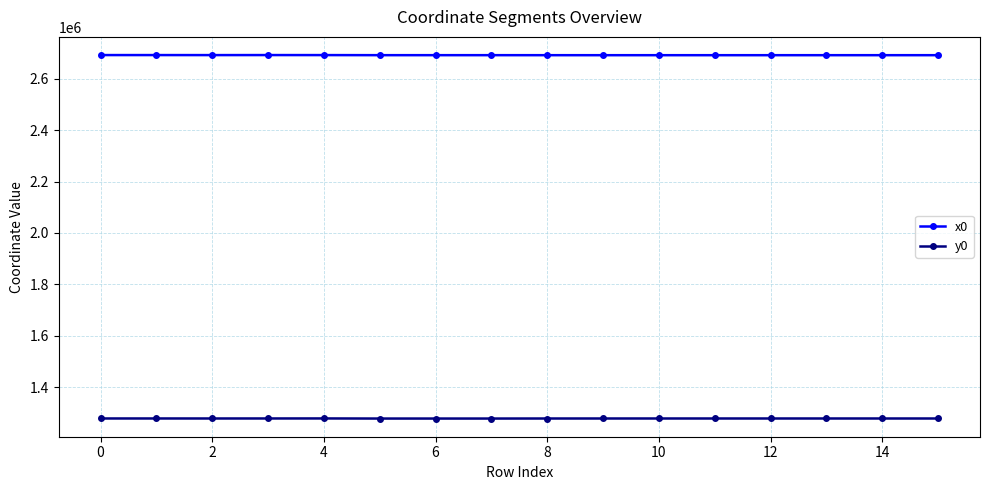

Count the number of categories in the chart.

16